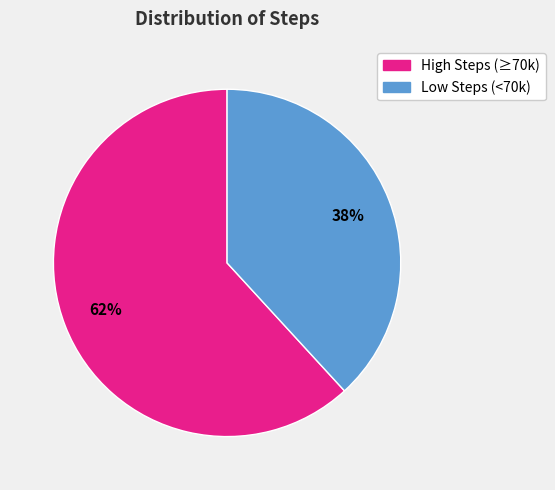

Rank the categories by value from highest to lowest.

High Steps (≥70k), Low Steps (<70k)